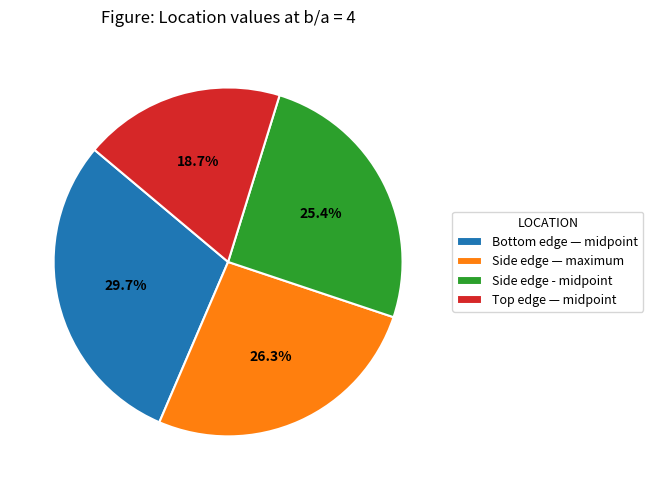

What percentage is the Side edge - midpoint slice, to the nearest percent?

25%